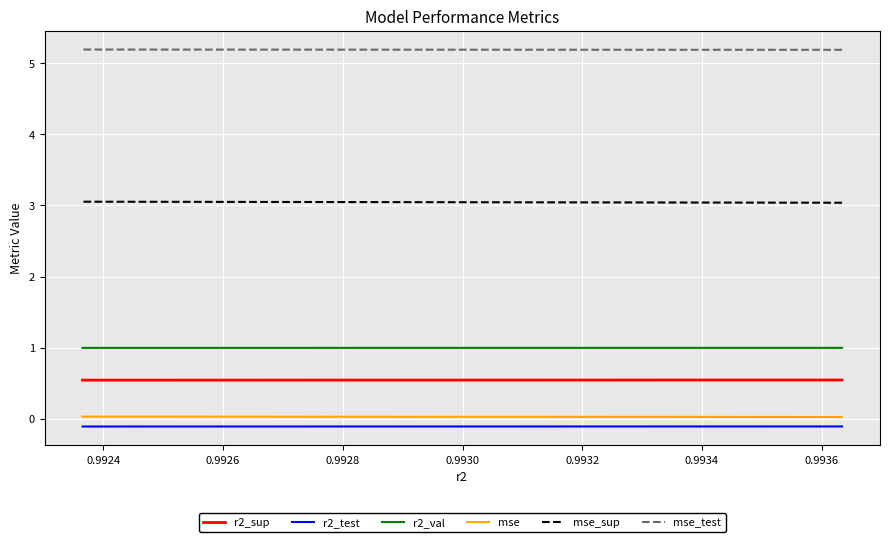

What is the sum of the mse values at 0.9926 and 0.9930?

0.1